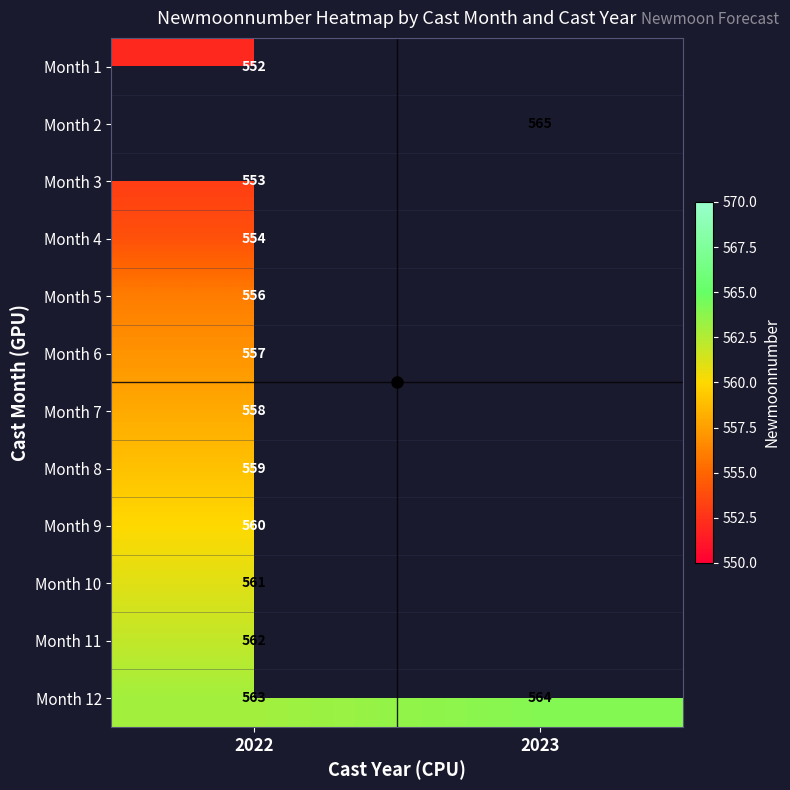

The Month 10 series shows 128 at 2022. True or false?

False